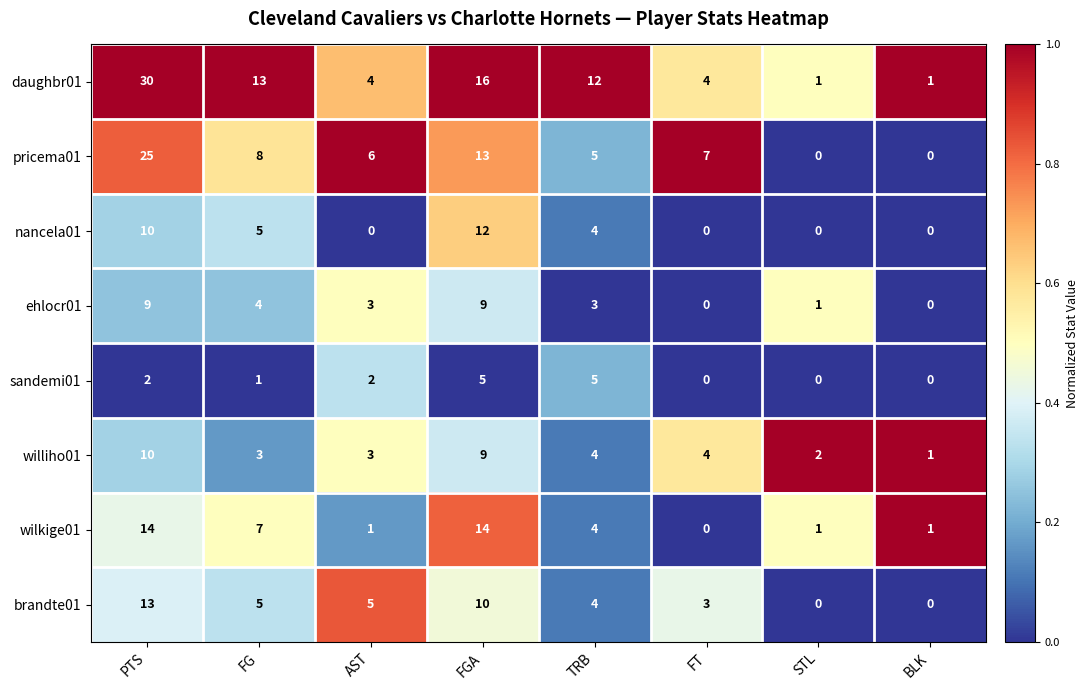

How many williho01 values are between 3 and 9?

5